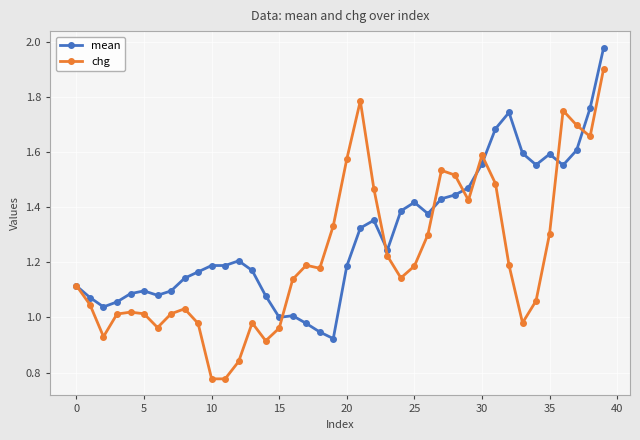

Which series has the largest range (max minus min)?

chg